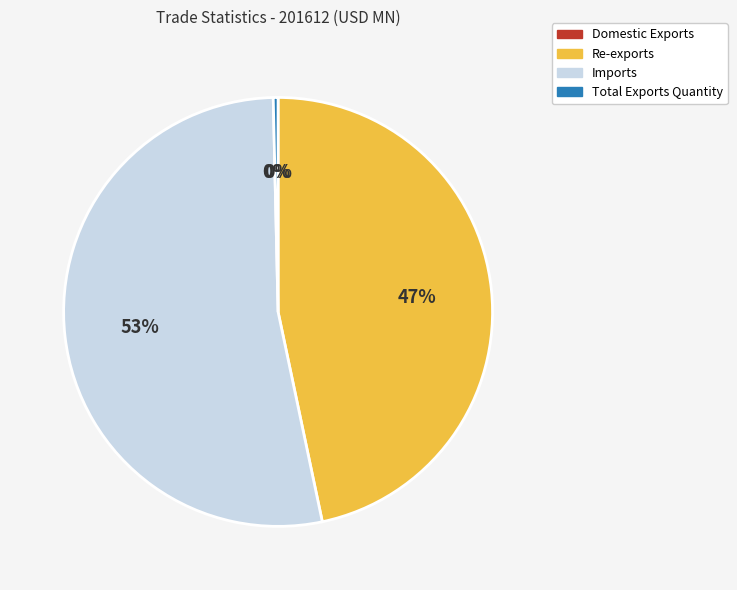

True or false: Re-exports accounts for 47% of the total.

True